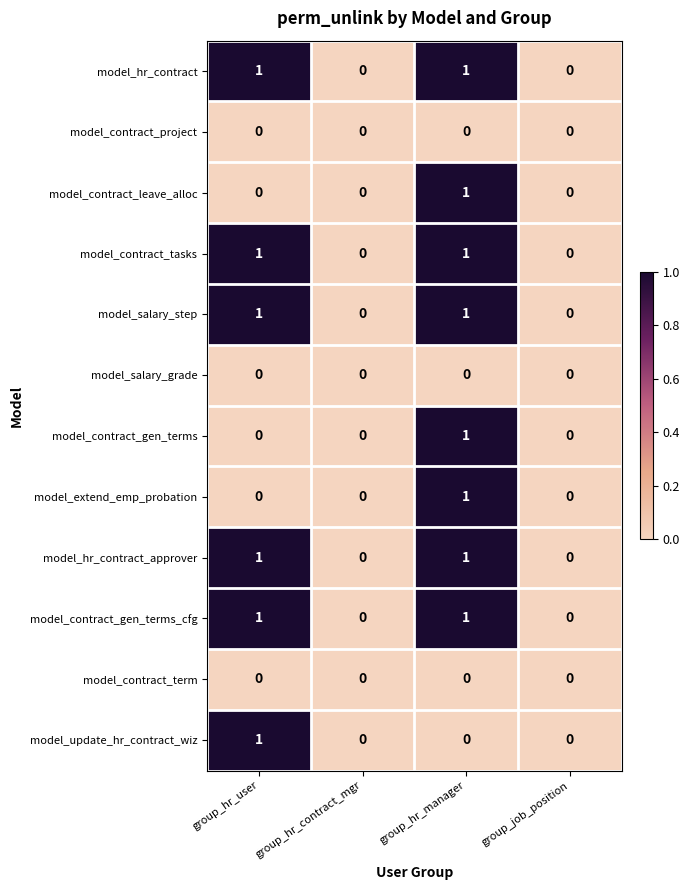

How many model_hr_contract_approver values are between 0 and 1?

4